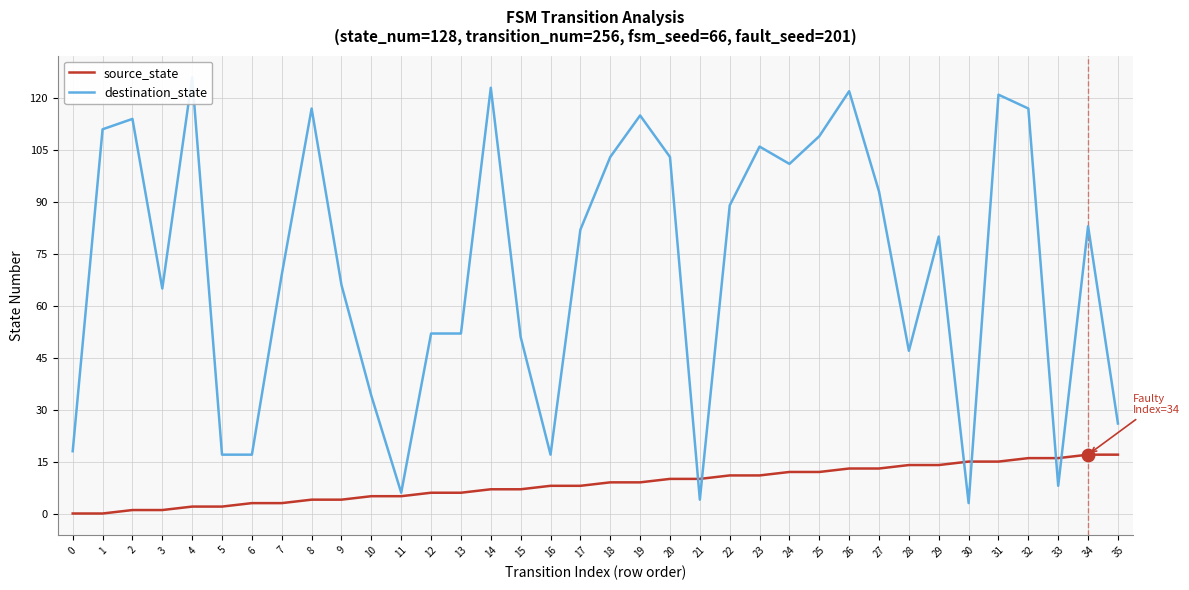

Which series has the largest total across all categories?

destination_state